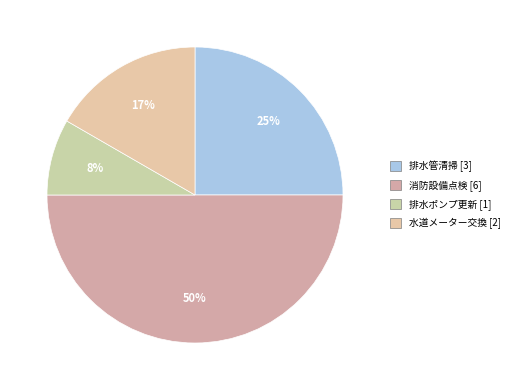

To the nearest percent, what is the combined percentage of 排水管清掃 and 消防設備点検?

75%